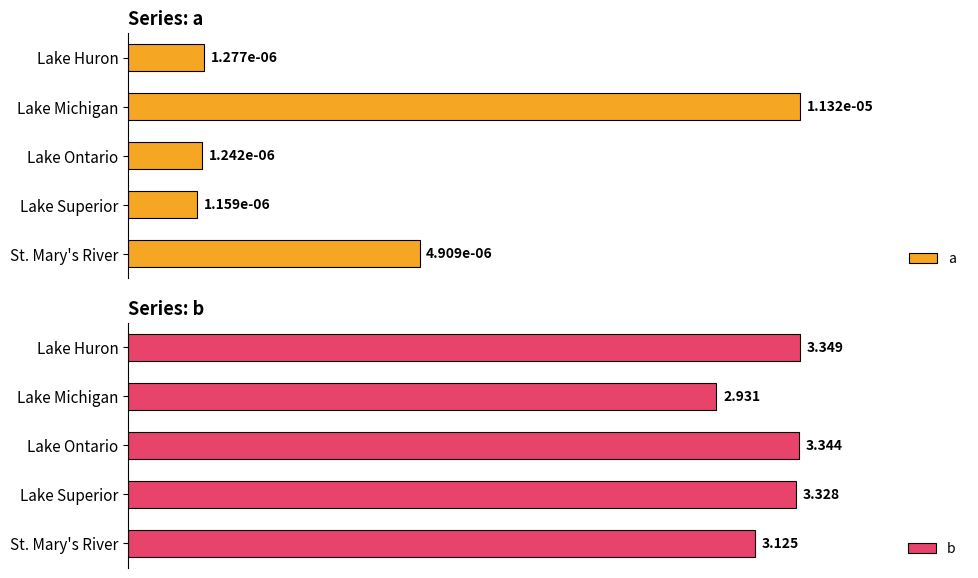

At which label does b reach its minimum?

Lake Michigan